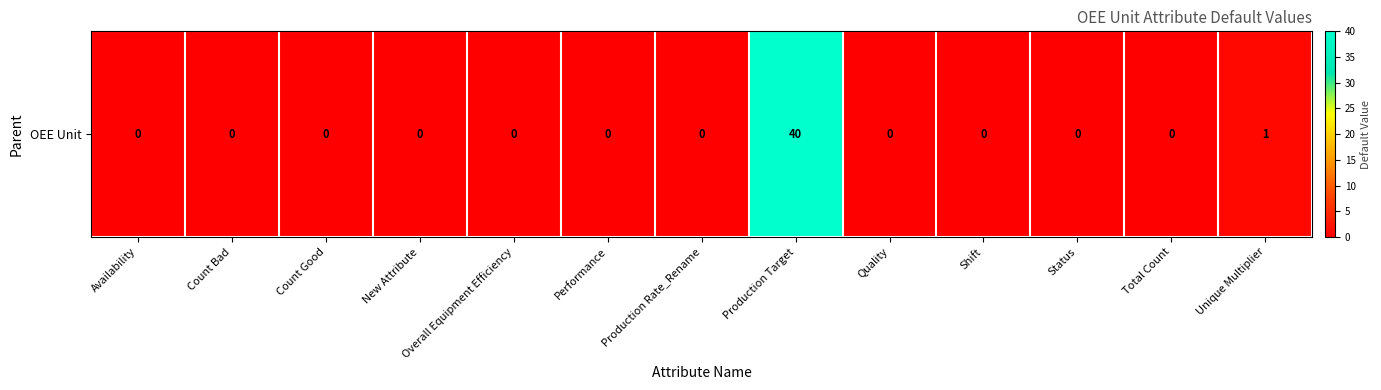

Rank the categories by value from highest to lowest.

Production Target, Unique Multiplier, Availability, Count Bad, Count Good, New Attribute, Overall Equipment Efficiency, Performance, Production Rate_Rename, Quality, Shift, Status, Total Count